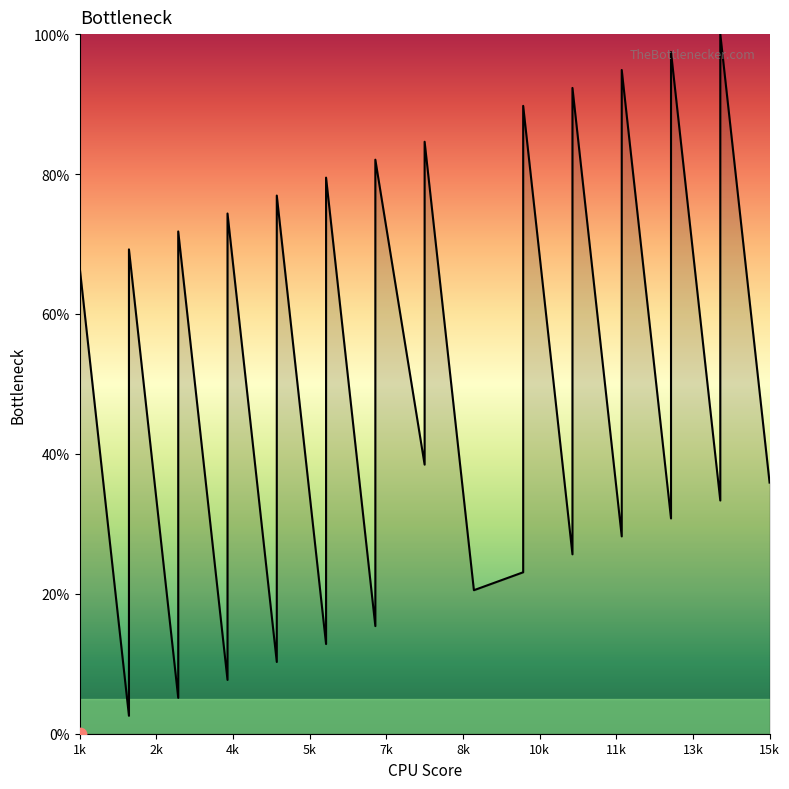

Between 2 and 2, which is larger?

2